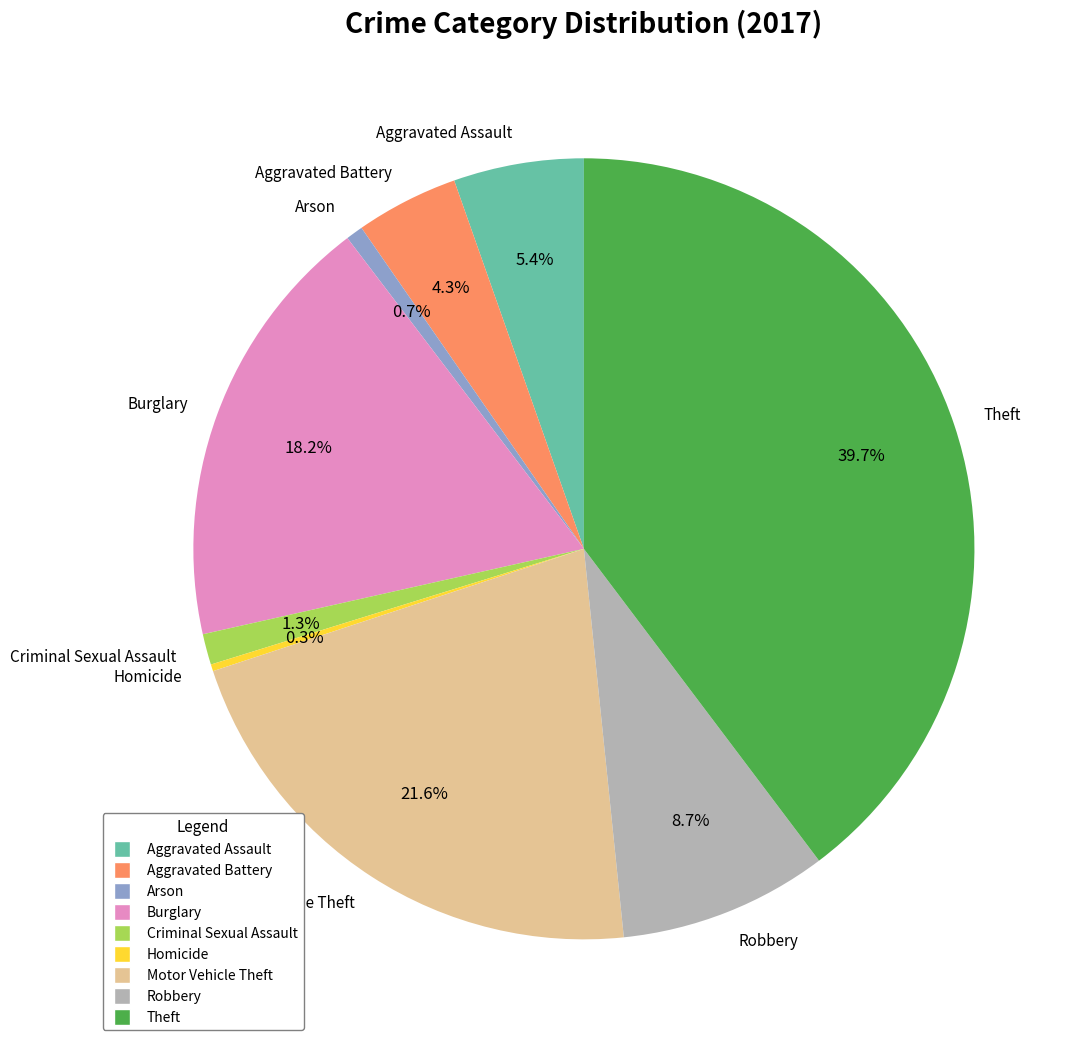

Is Homicide the majority of the pie?

No